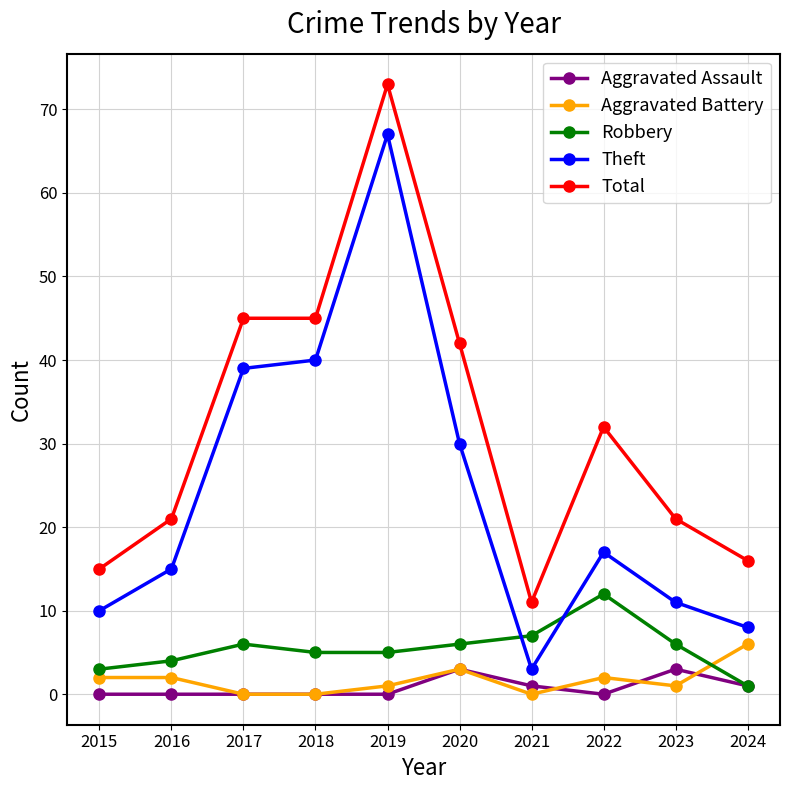

Which series has the largest range (max minus min)?

Theft